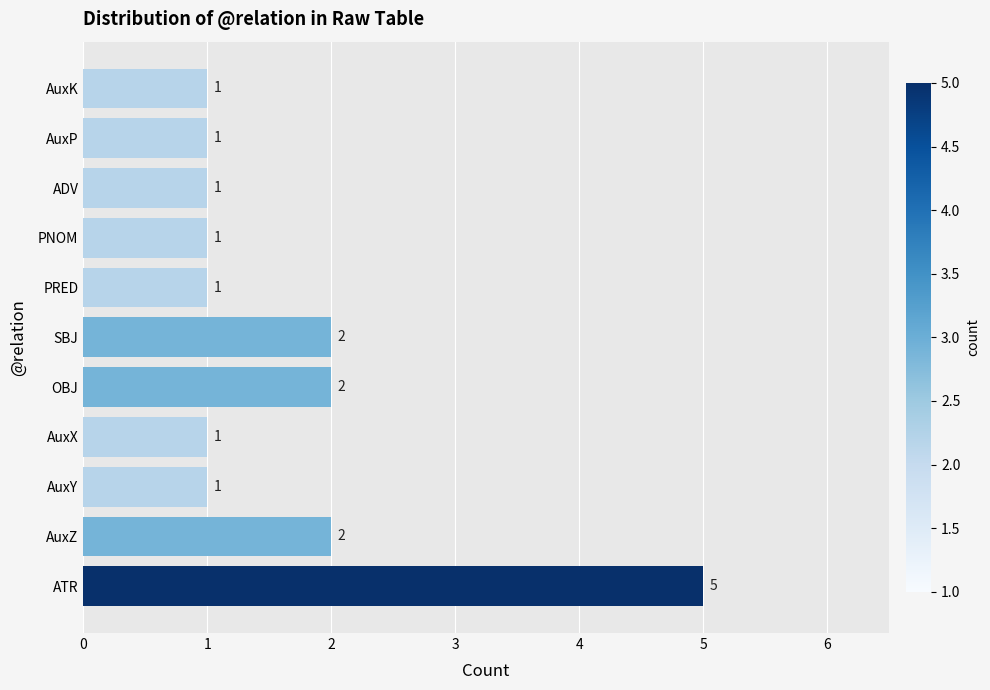

What is the difference between the maximum and minimum values?

4